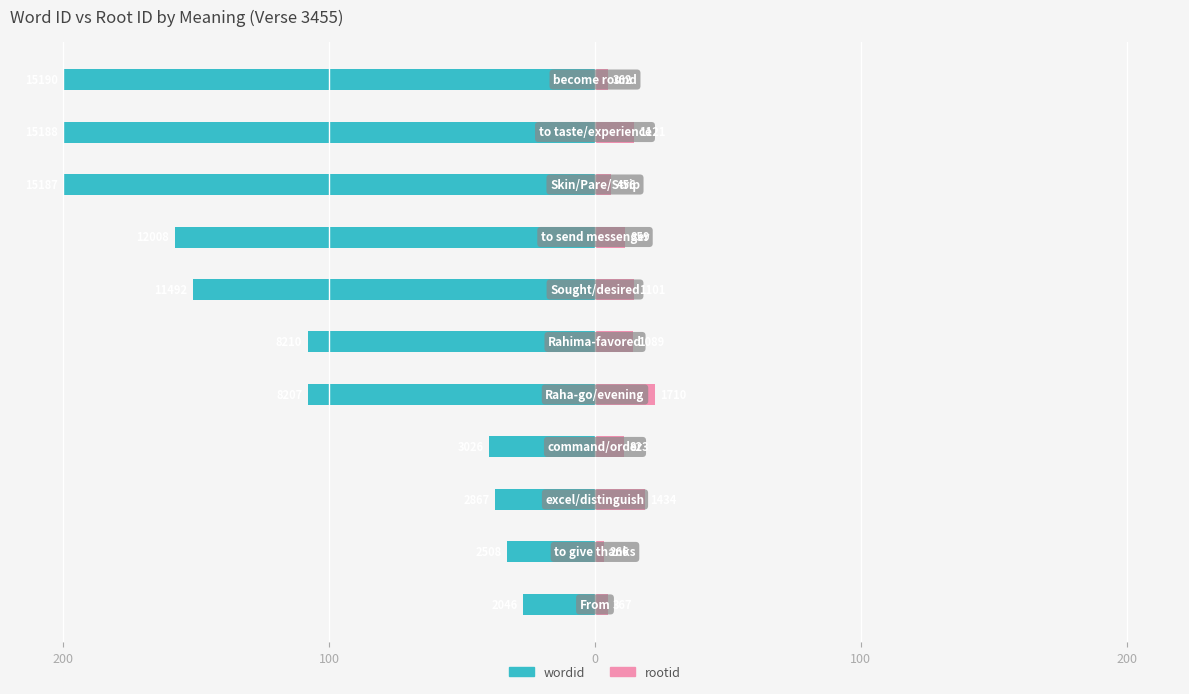

Is the value of rootid at 7 greater than the value of wordid at 200?

Yes